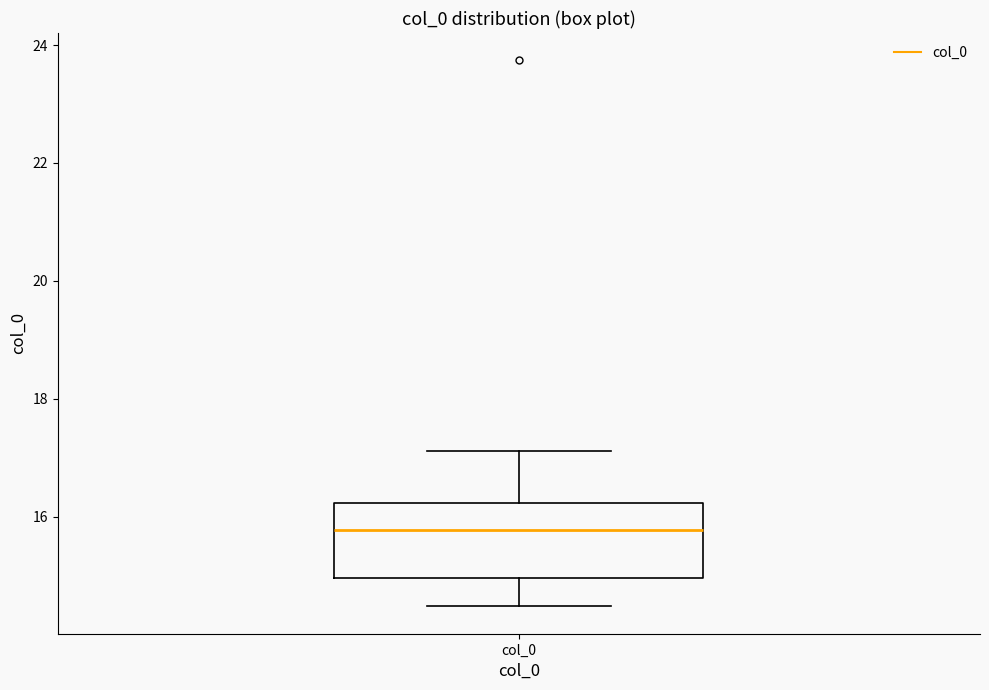

Transcribe this box plot: give where the median line is, the range the box spans, and where the two whiskers end, as read against the y-axis. The values are not printed on the chart, so give them approximately, as read against the axis.

median 15.8, box 15.0 to 16.2, whiskers 14.4 to 17.2